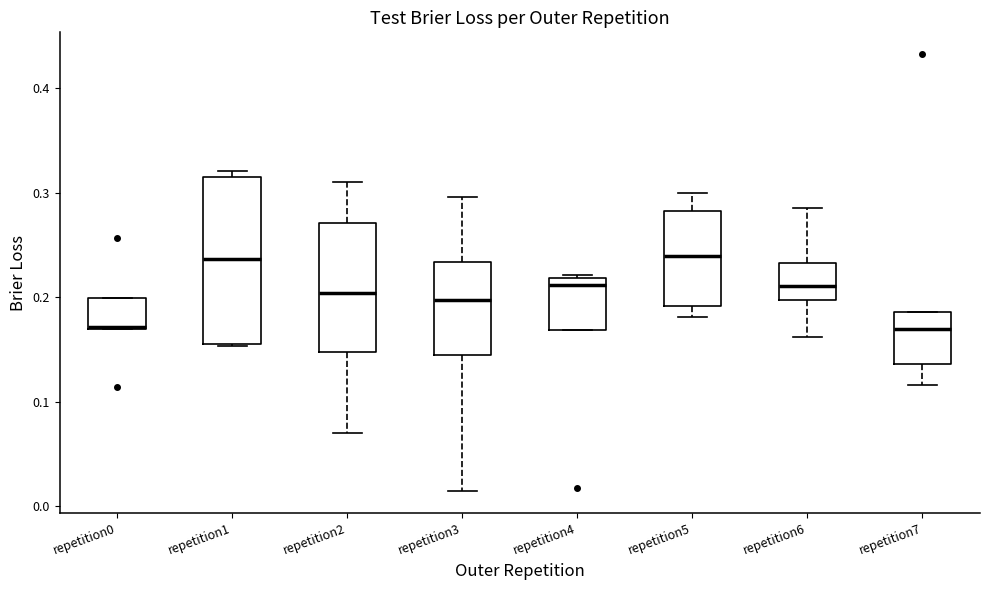

Reading left to right, transcribe this box plot: for each box, give where its median line is, the range the box spans, and where its two whiskers end, as read against the y-axis. The values are not printed on the chart, so give them approximately, as read against the axis.

repetition0: median 0.17, box 0.17 to 0.20, whiskers 0.17 to 0.20
repetition1: median 0.24, box 0.16 to 0.32, whiskers 0.15 to 0.32 (just above the box's upper edge)
repetition2: median 0.20, box 0.15 to 0.27, whiskers 0.07 to 0.31
repetition3: median 0.20, box 0.14 to 0.23, whiskers 0.01 to 0.30
repetition4: median 0.21, box 0.17 to 0.22, whiskers 0.17 to 0.22
repetition5: median 0.24, box 0.19 to 0.28, whiskers 0.18 to 0.30
repetition6: median 0.21, box 0.20 to 0.23, whiskers 0.16 to 0.29
repetition7: median 0.17, box 0.14 to 0.19, whiskers 0.12 to 0.19